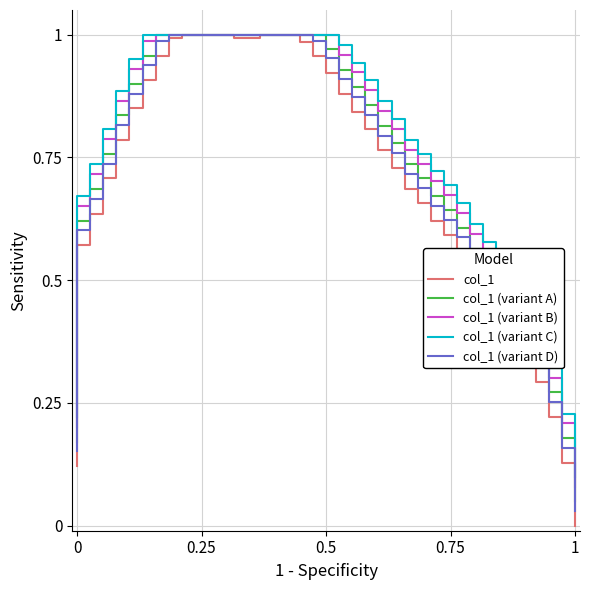

Rank the series by their average value, from lowest to highest.

col_1, col_1 (variant D), col_1 (variant A), col_1 (variant B), col_1 (variant C)